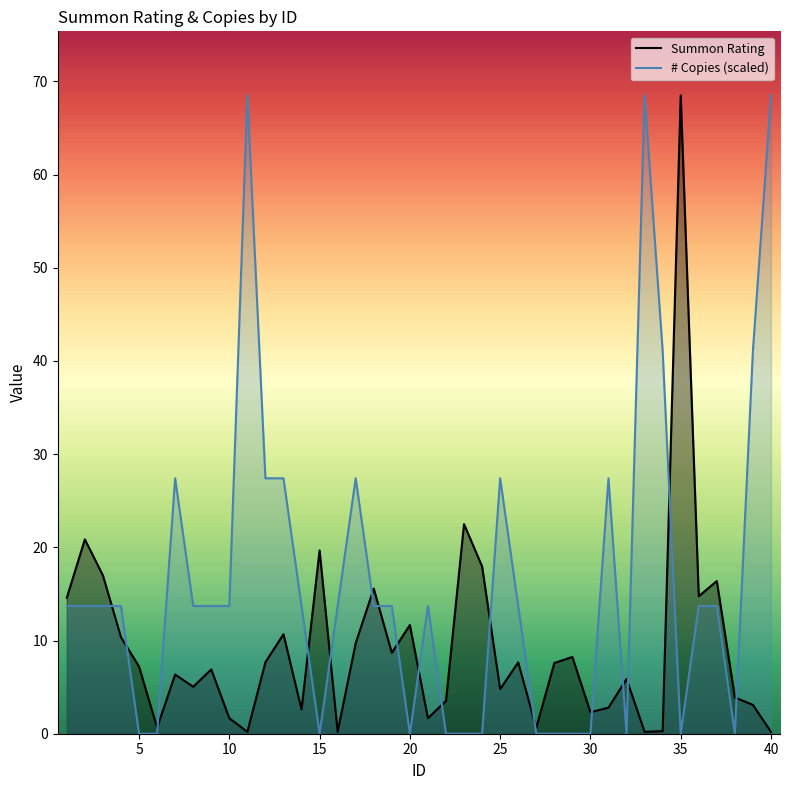

The value of # Copies at 26 is 20.1. True or false?

False